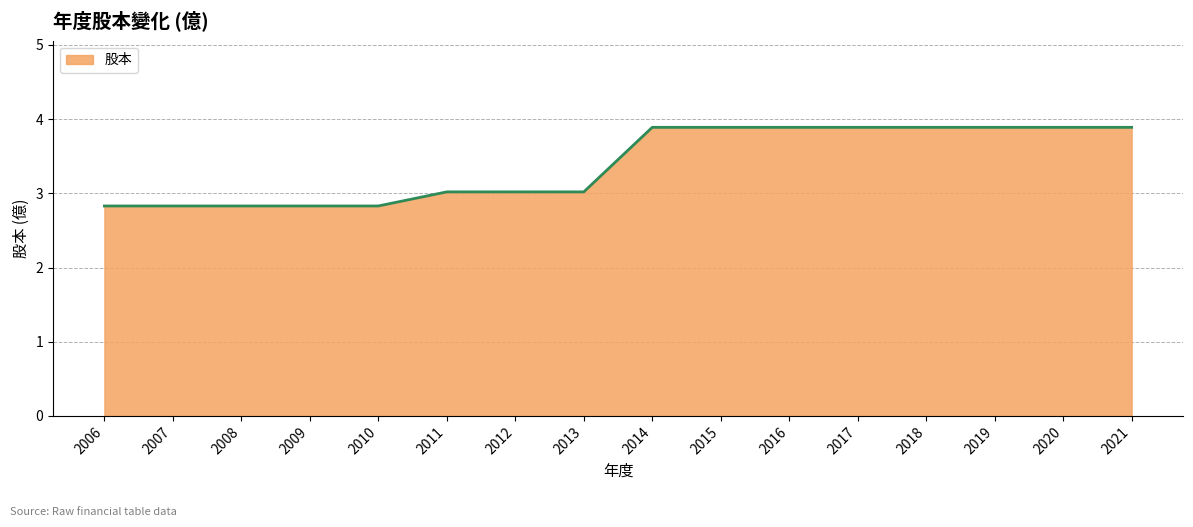

What is the maximum value shown in the chart?

3.9